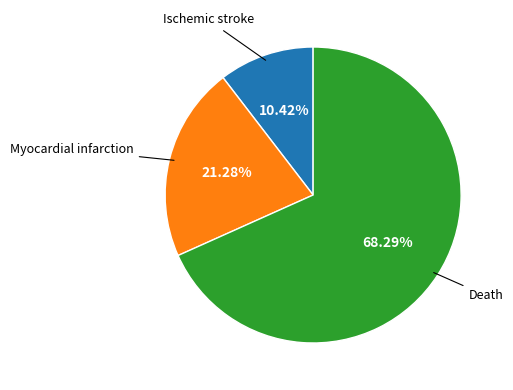

Is there any slice that represents more than half of the pie?

Yes